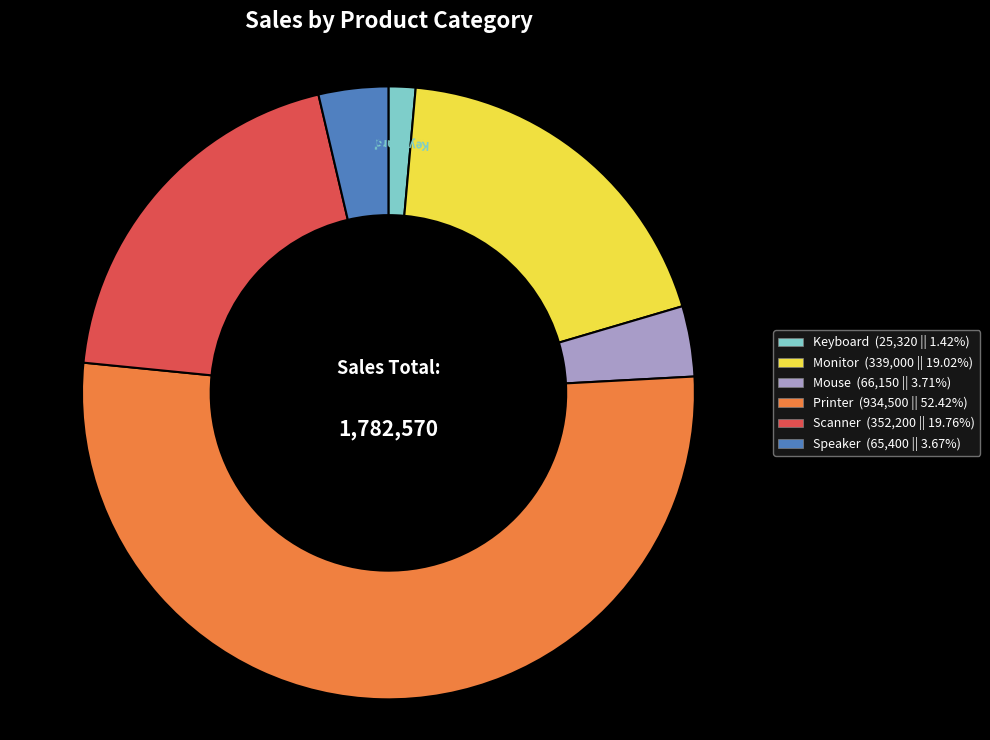

Which category has the smallest portion of the pie?

Keyboard